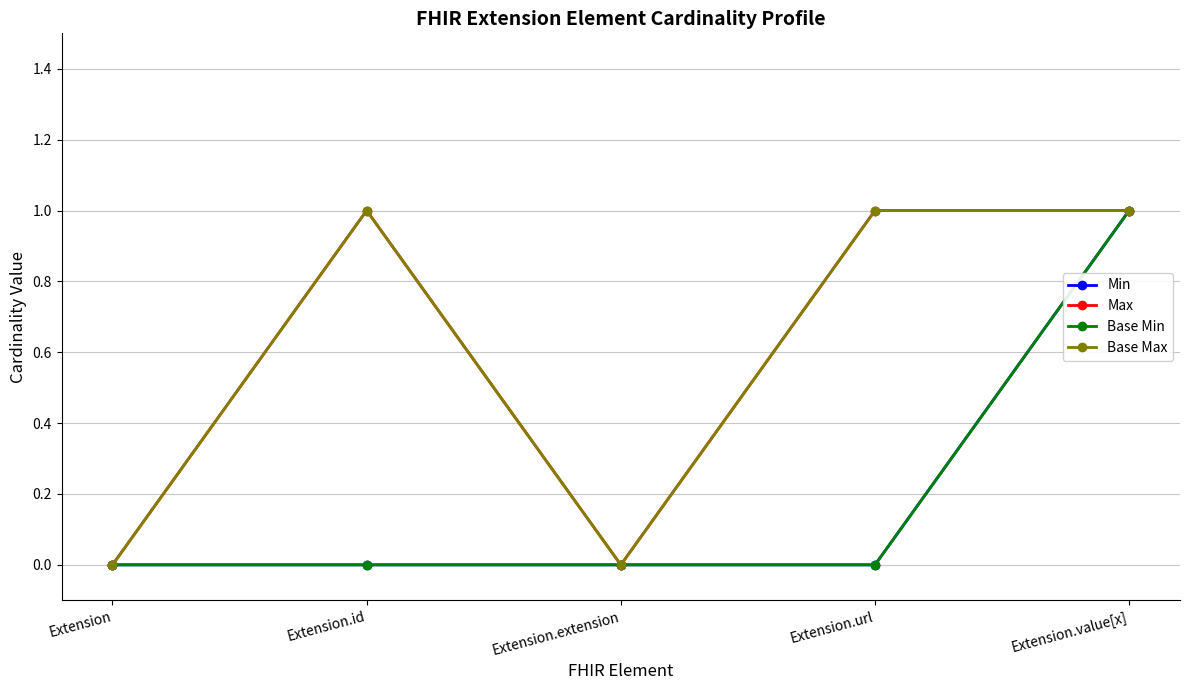

At which label does Min reach its peak?

Extension.value[x]